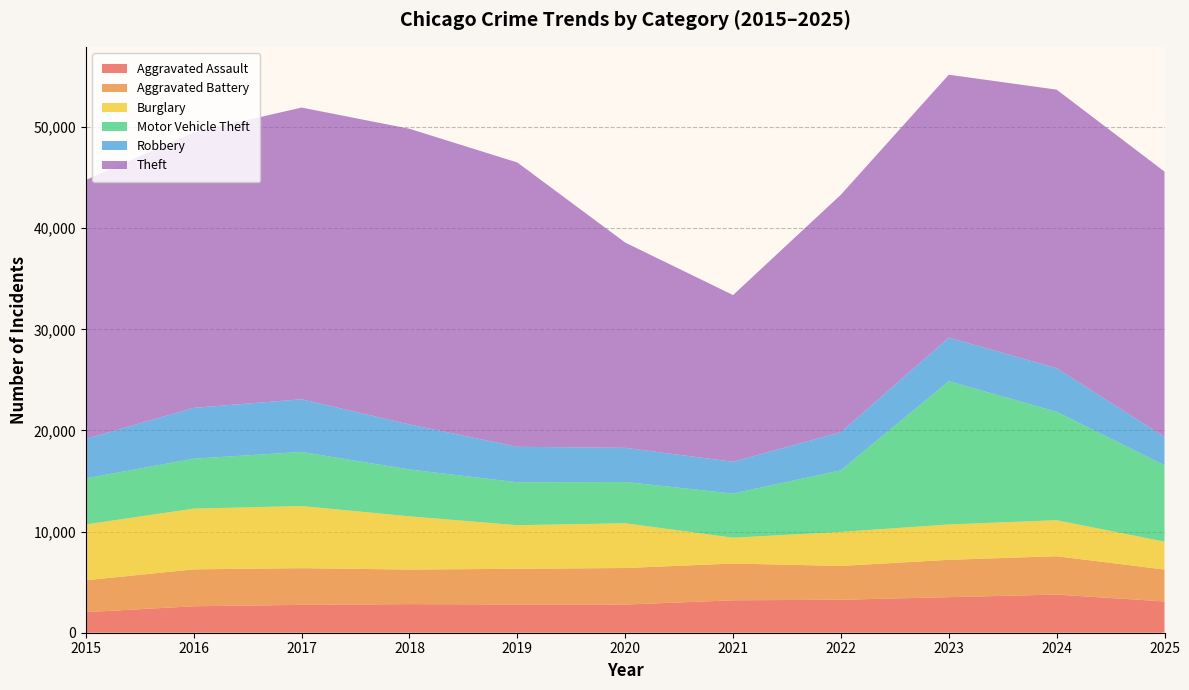

Reading left to right, transcribe all the data shown in this chart.

Aggravated Assault: 2015=2036	2016=2616	2017=2755	2018=2826	2019=2796	2020=2782	2021=3206	2022=3260	2023=3518	2024=3770	2025=3093
Aggravated Battery: 2015=3150	2016=3651	2017=3629	2018=3421	2019=3525	2020=3617	2021=3634	2022=3346	2023=3692	2024=3794	2025=3155
Burglary: 2015=5524	2016=6006	2017=6145	2018=5262	2019=4311	2020=4427	2021=2555	2022=3361	2023=3495	2024=3562	2025=2759
Motor Vehicle Theft: 2015=4556	2016=4937	2017=5348	2018=4634	2019=4244	2020=4081	2021=4366	2022=6099	2023=14168	2024=10722	2025=7548
Robbery: 2015=3907	2016=5026	2017=5210	2018=4453	2019=3509	2020=3377	2021=3143	2022=3775	2023=4312	2024=4312	2025=2804
Theft: 2015=25599	2016=27249	2017=28844	2018=29238	2019=28116	2020=20298	2021=16486	2022=23478	2023=25996	2024=27545	2025=26240